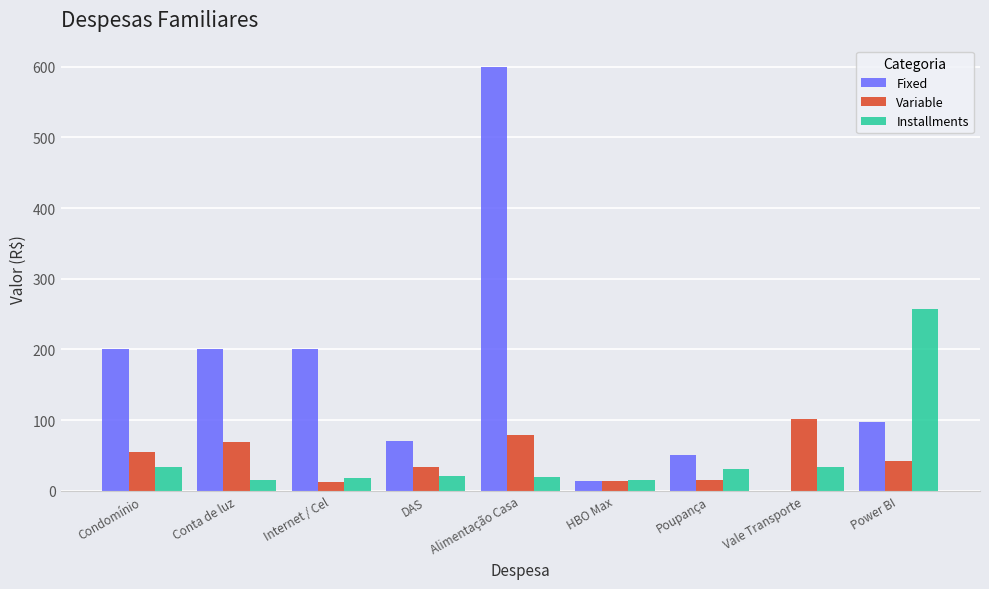

What is the maximum value shown in the chart?

600.0